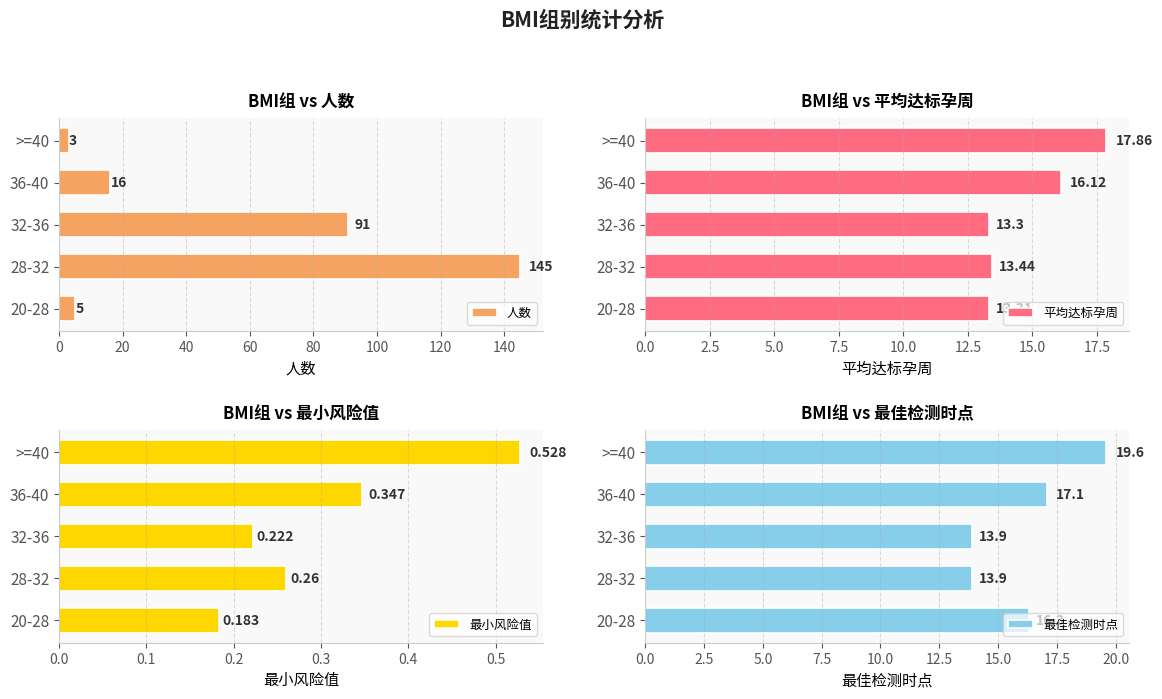

Read the 人数 value at 28-32, to the nearest 50.

150